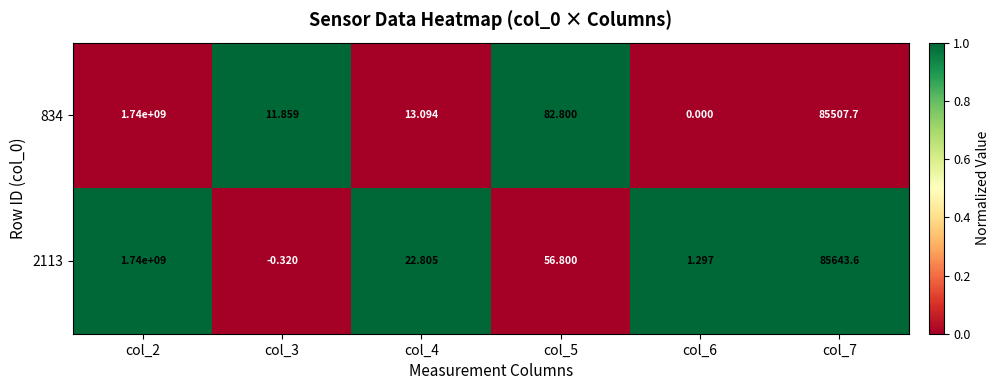

At how many categories does at least one series exceed 0?

6